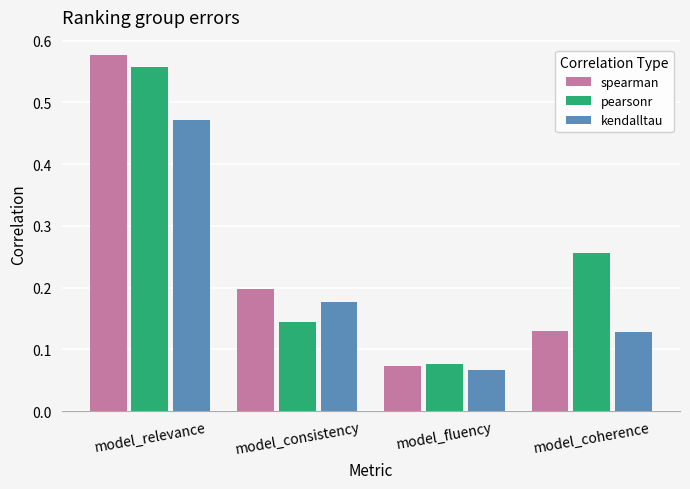

List the series in order of their peak value, lowest first.

kendalltau, pearsonr, spearman